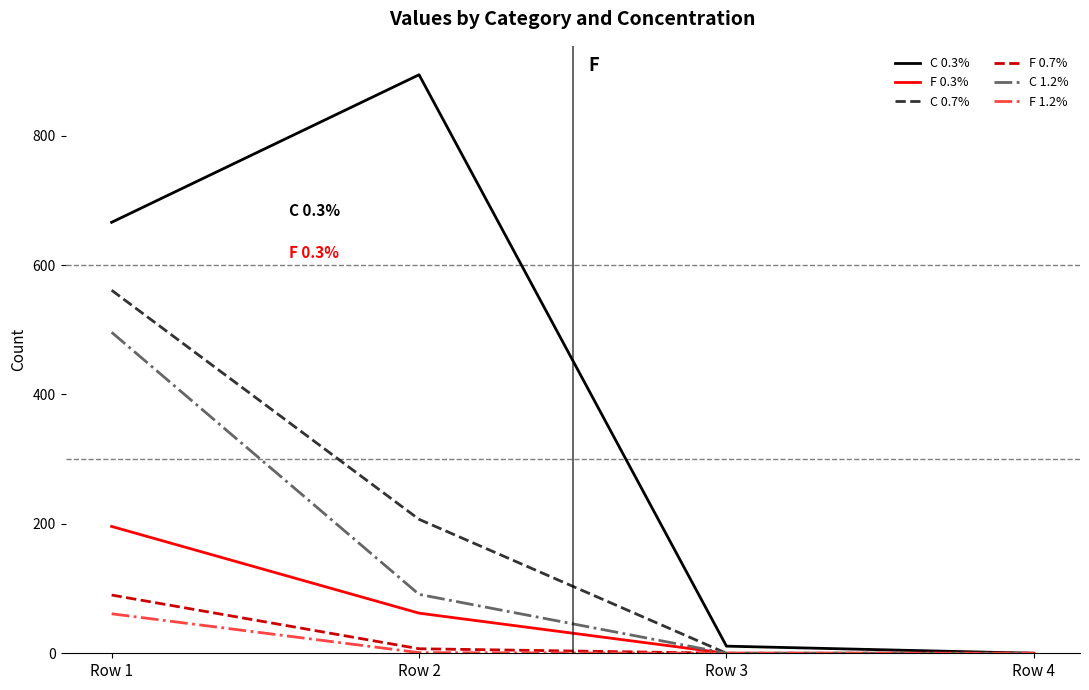

At which category is the sum across all series the highest?

Row 1